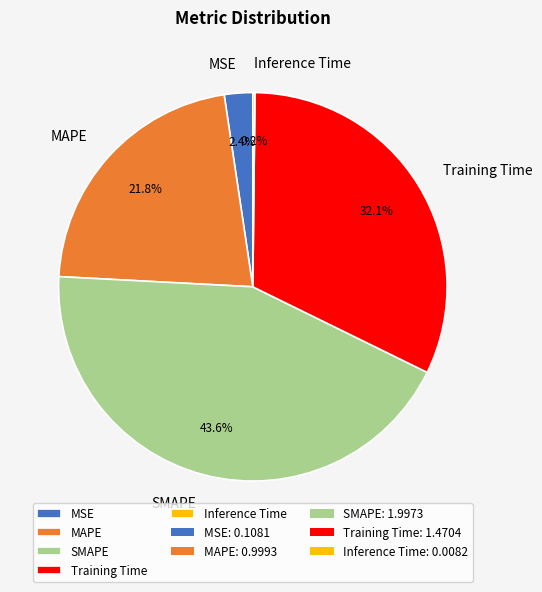

To the nearest percent, what portion does Training Time represent?

32%